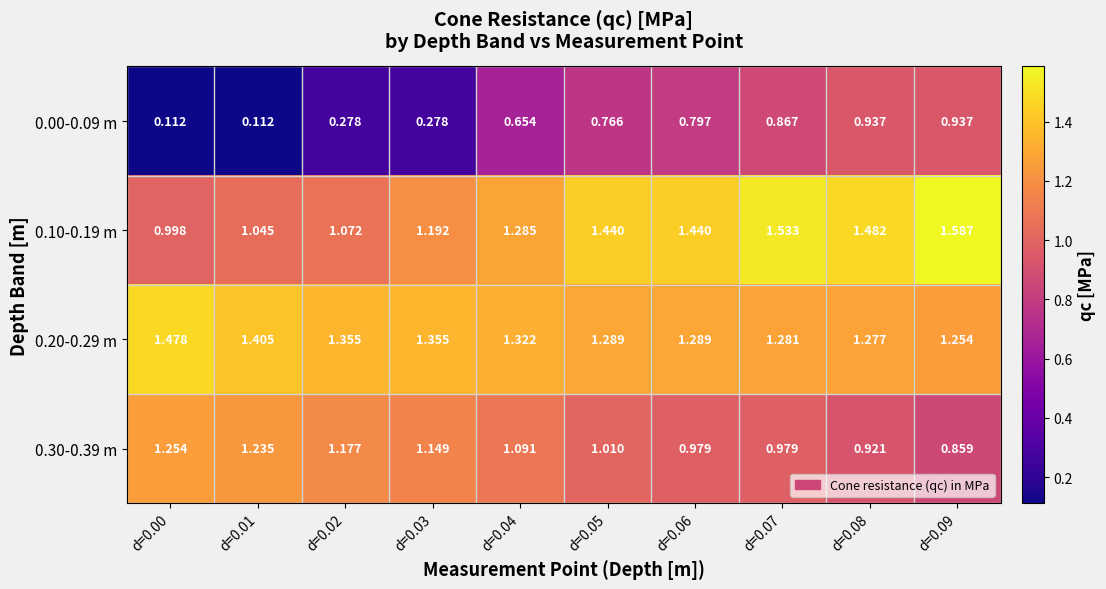

At d=0.00, list the series in order from largest to smallest.

0.20-0.29 m, 0.30-0.39 m, 0.10-0.19 m, 0.00-0.09 m